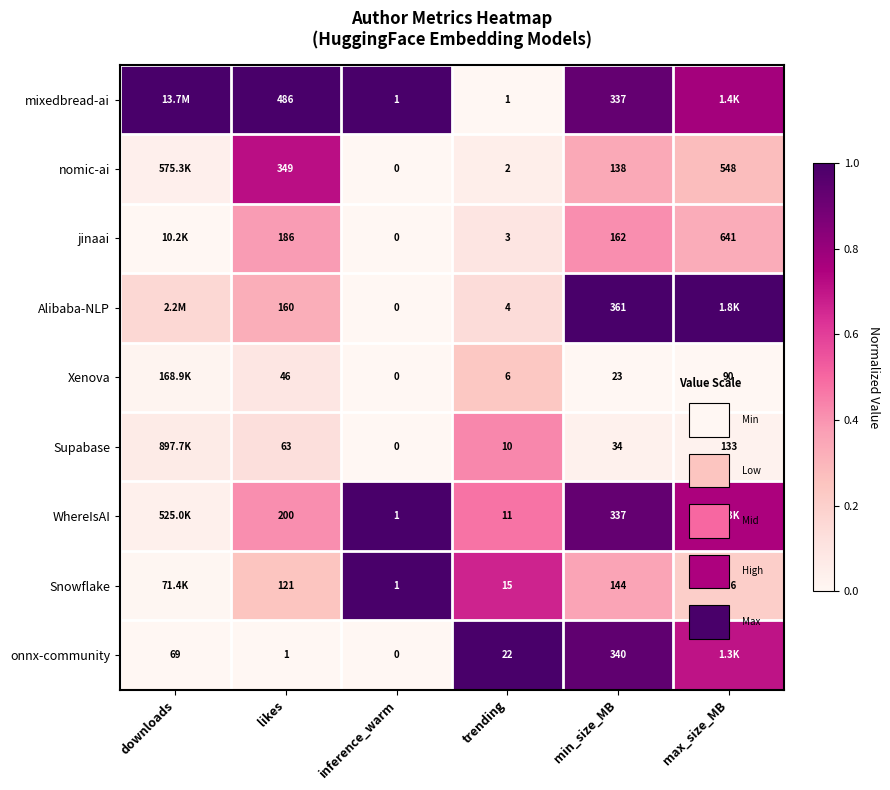

What is the average value of the jinaai series?

0.2